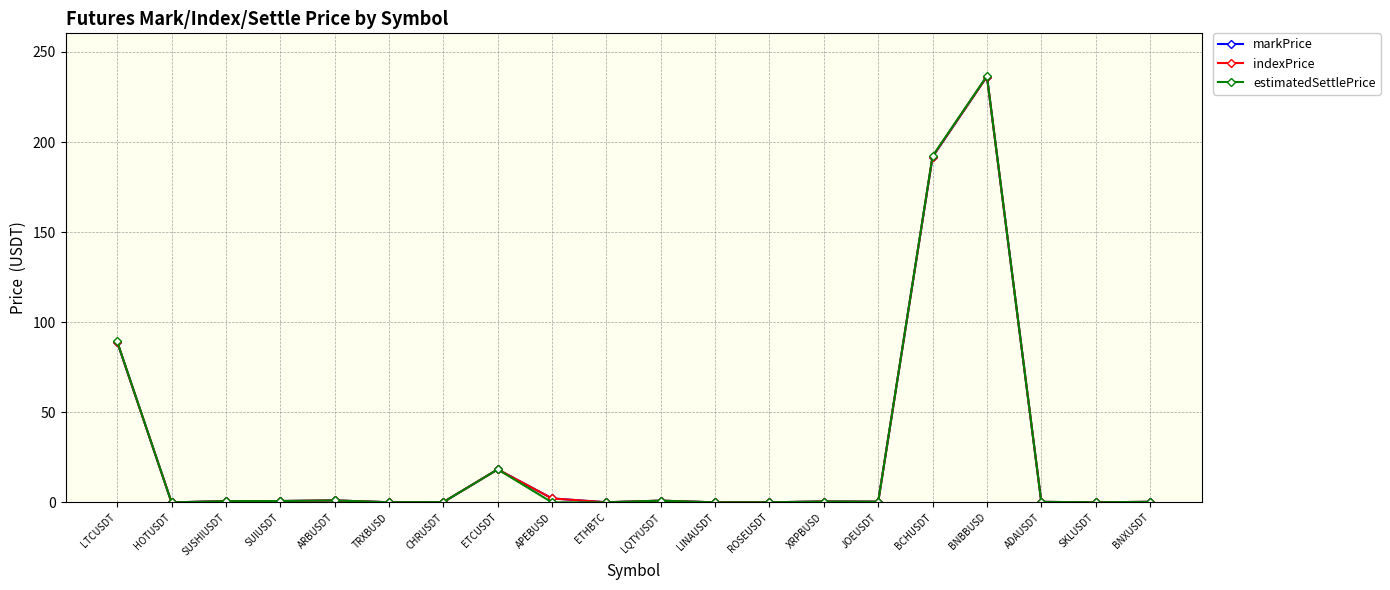

At how many categories does at least one series exceed 92?

2